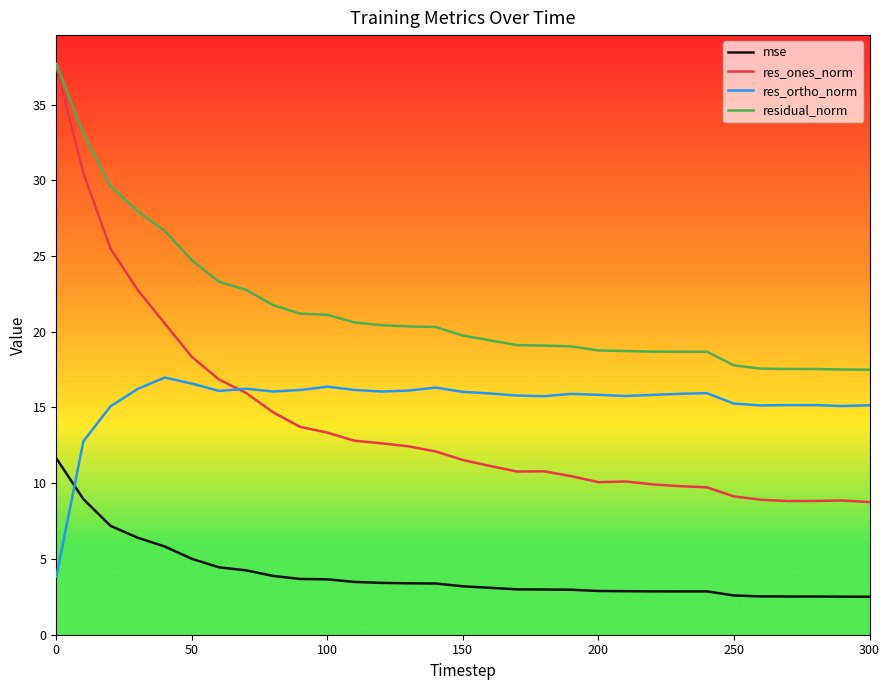

Which series has the widest spread of values?

res_ones_norm